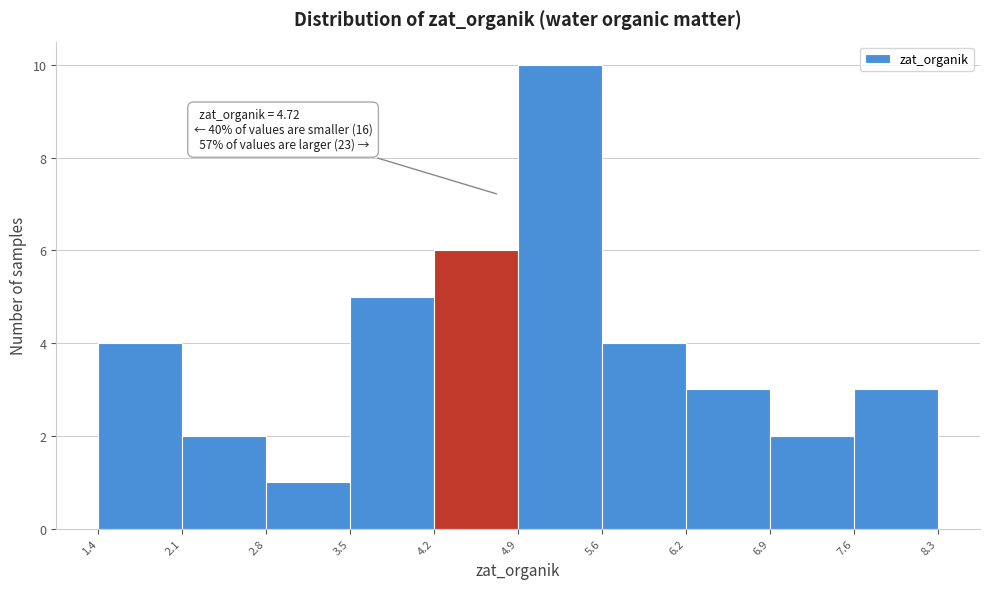

Over which range of the x-axis is the bar tallest?

4.9 to 5.6